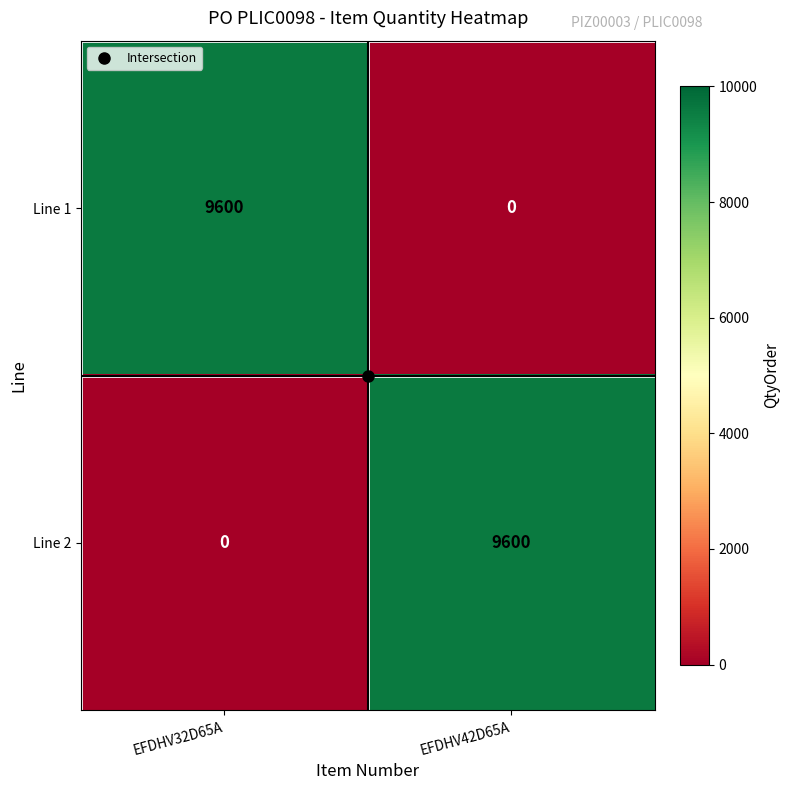

The value of Line 2 at EFDHV42D65A is 14841. True or false?

False